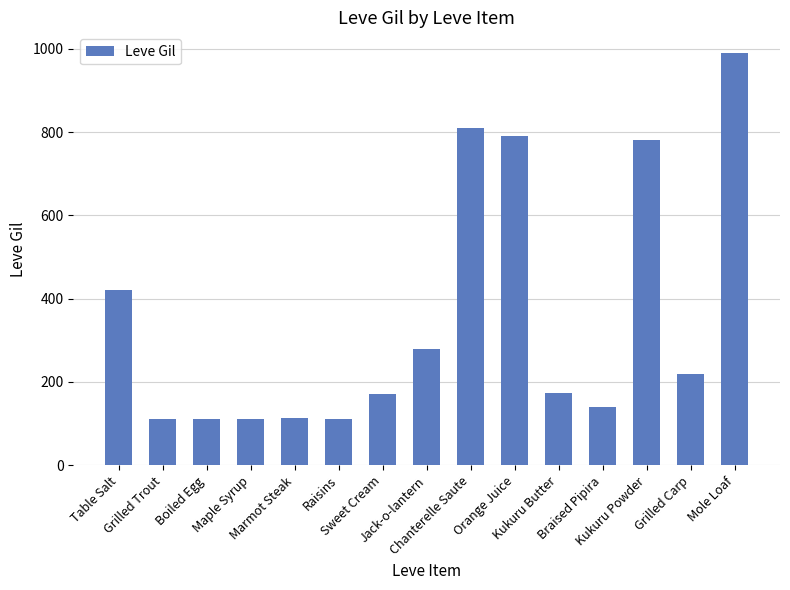

What is the sum of all values?

5334